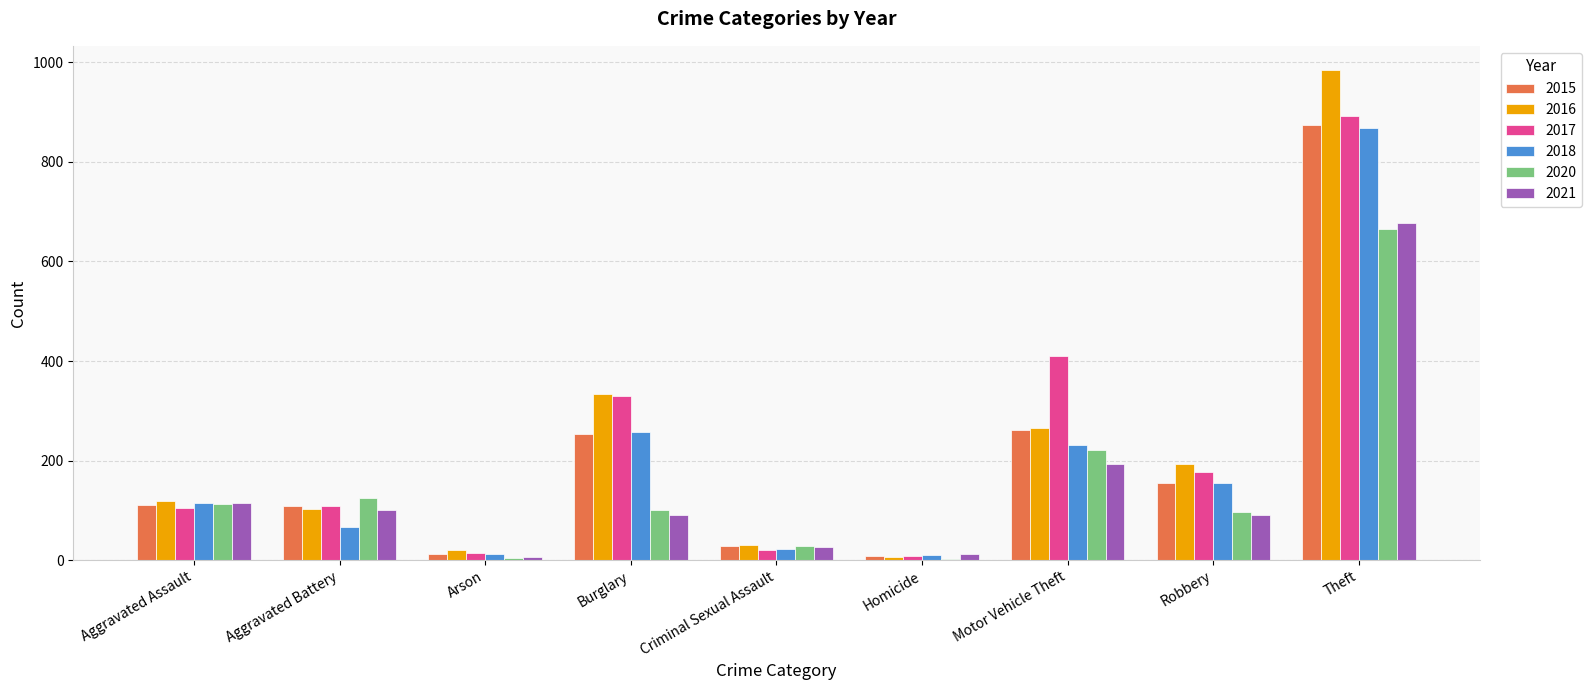

The value of 2015 at Aggravated Battery is 108. True or false?

True